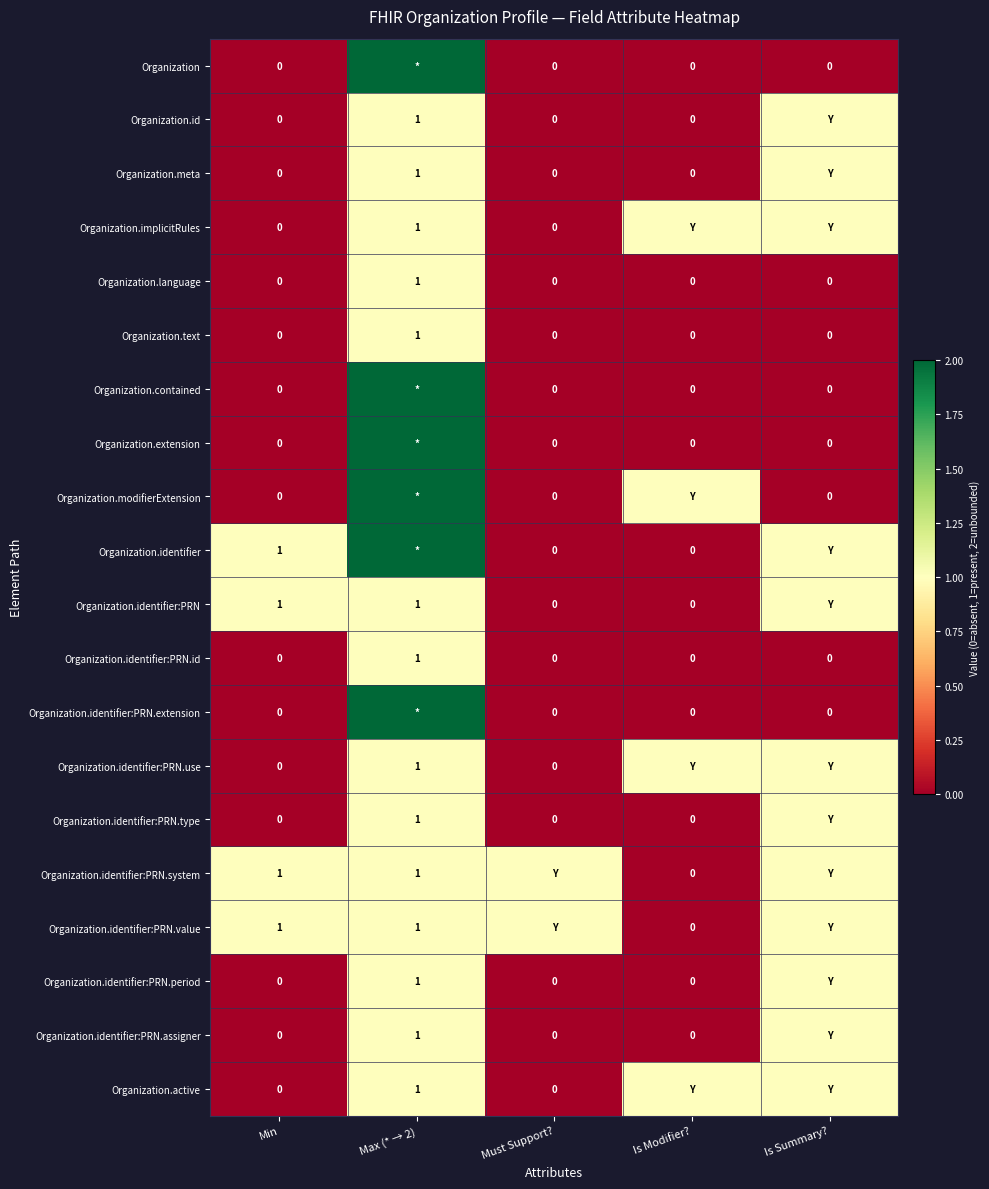

What is the difference between the highest and lowest values at Is Modifier??

1